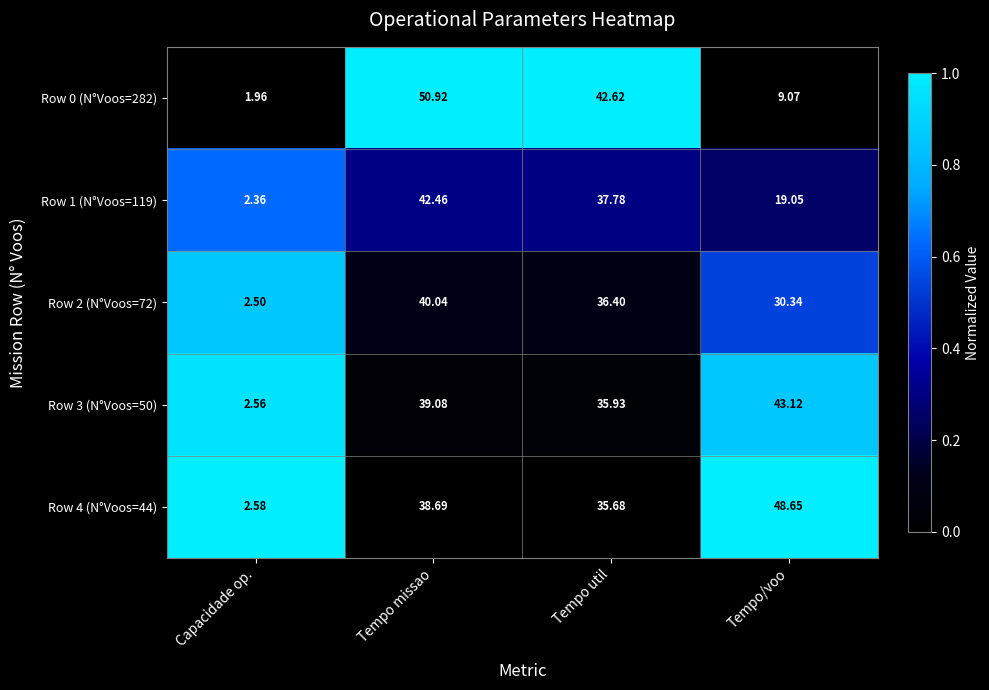

Rank the series at Tempo util from highest to lowest value.

Row 0 (N°Voos=282), Row 1 (N°Voos=119), Row 2 (N°Voos=72), Row 3 (N°Voos=50), Row 4 (N°Voos=44)